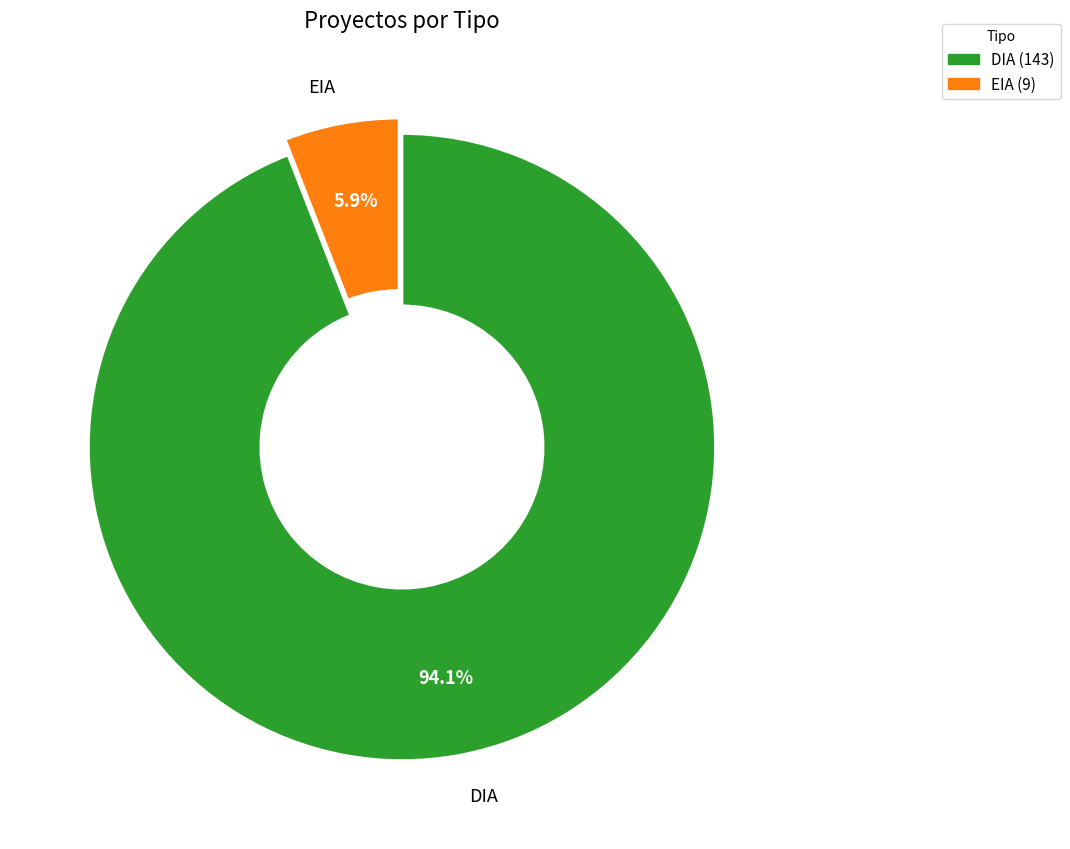

To the nearest percent, what is the average slice percentage?

50%